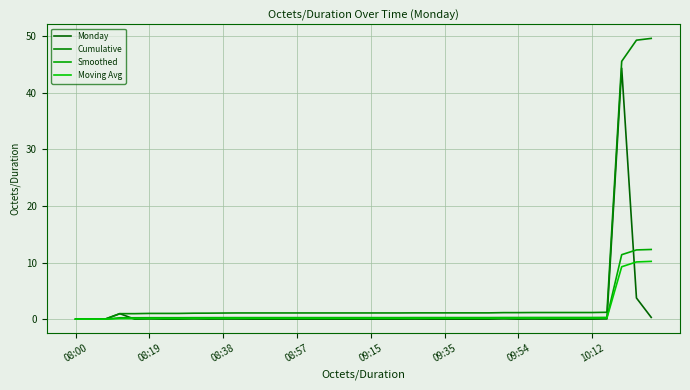

Reading right to left, list all the values displayed in this chart.

Monday: 0.3	3.7	44.3	0.0	0.0	0.0	0.0	0.0	0.0	0.0	0.0	0.0	0.0	0.0	0.0	0.0	0.0	0.0	0.0	0.0	0.0	0.0	0.0	0.0	0.0	0.0	0.0	0.0	0.0	0.0	0.0	0.0	0.0	0.0	0.0	0.0	1.0	0.0	0.0	0.0
Cumulative: 49.6	49.3	45.5	1.2	1.2	1.2	1.2	1.2	1.2	1.2	1.2	1.1	1.1	1.1	1.1	1.1	1.1	1.1	1.1	1.1	1.1	1.1	1.1	1.1	1.1	1.1	1.1	1.1	1.1	1.1	1.1	1.1	1.0	1.0	1.0	1.0	1.0	0.0	0.0	0.0
Smoothed: 12.3	12.2	11.4	0.3	0.3	0.3	0.3	0.3	0.3	0.3	0.3	0.3	0.3	0.3	0.3	0.3	0.3	0.3	0.3	0.3	0.3	0.3	0.3	0.3	0.3	0.3	0.3	0.3	0.3	0.3	0.3	0.3	0.3	0.3	0.3	0.2	0.2	0.0	0.0	0.0
Moving Avg: 10.2	10.1	9.2	0.2	0.2	0.2	0.2	0.2	0.2	0.2	0.2	0.2	0.2	0.2	0.2	0.2	0.2	0.2	0.2	0.2	0.2	0.2	0.2	0.2	0.2	0.2	0.2	0.2	0.2	0.1	0.1	0.1	0.1	0.1	0.1	0.1	0.1	0.0	0.0	0.0